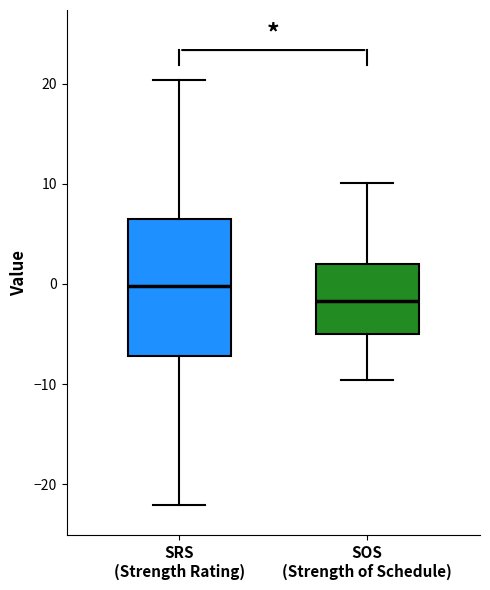

Reading left to right, transcribe this box plot: for each box, give where its median line is, the range the box spans, and where its two whiskers end, as read against the y-axis. The values are not printed on the chart, so give them approximately, as read against the axis.

SRS (Strength Rating): median 0, box -7 to 7, whiskers -22 to 20
SOS (Strength of Schedule): median -2, box -5 to 2, whiskers -10 to 10